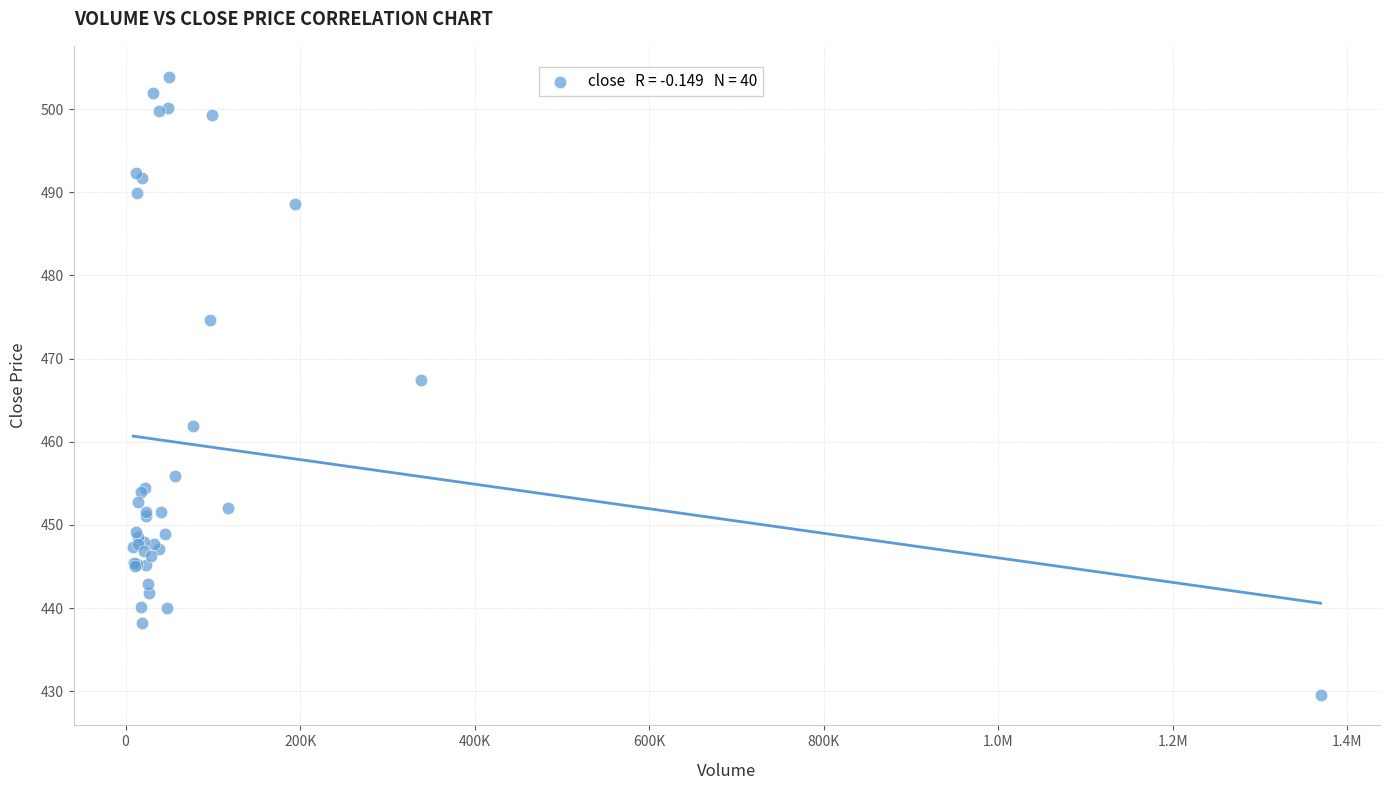

What Y value in the scatter plot is closest to 466?

467.4